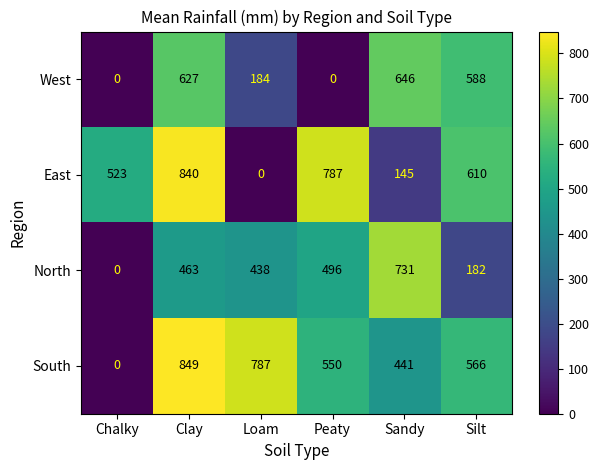

True or false: South has a value of 200 at Sandy.

False